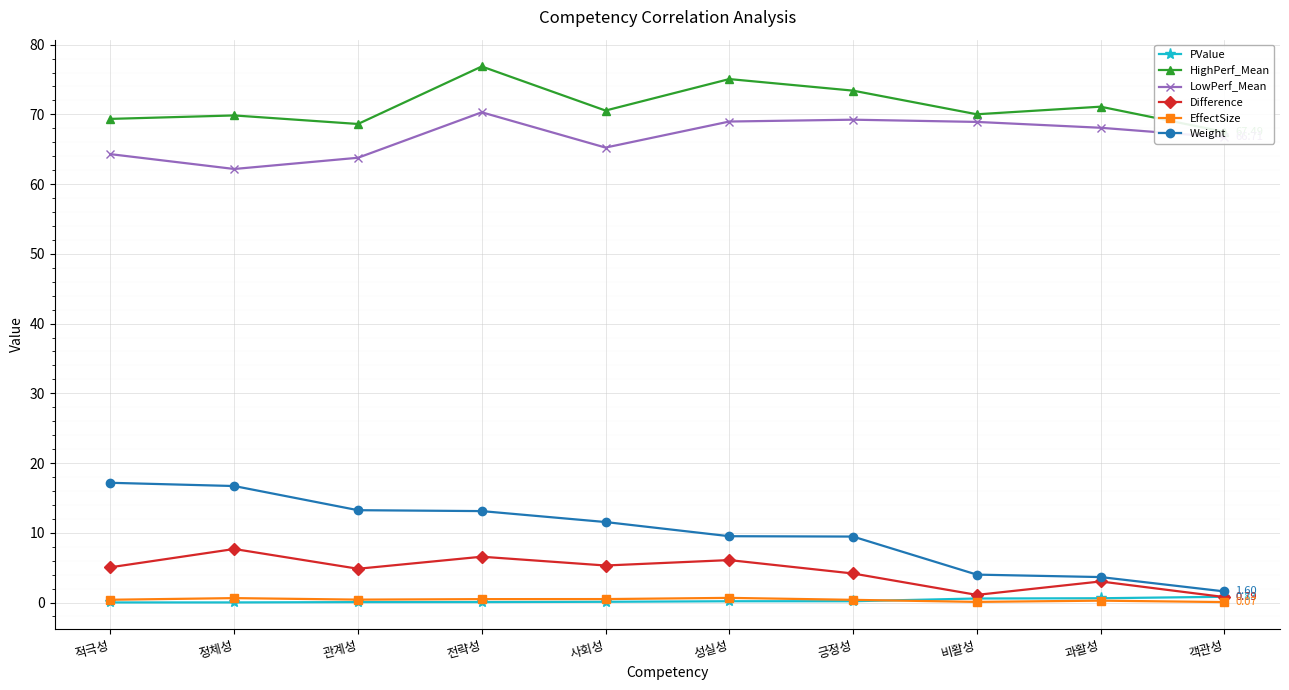

Is it true that HighPerf_Mean equals 69.8 at 정체성?

True